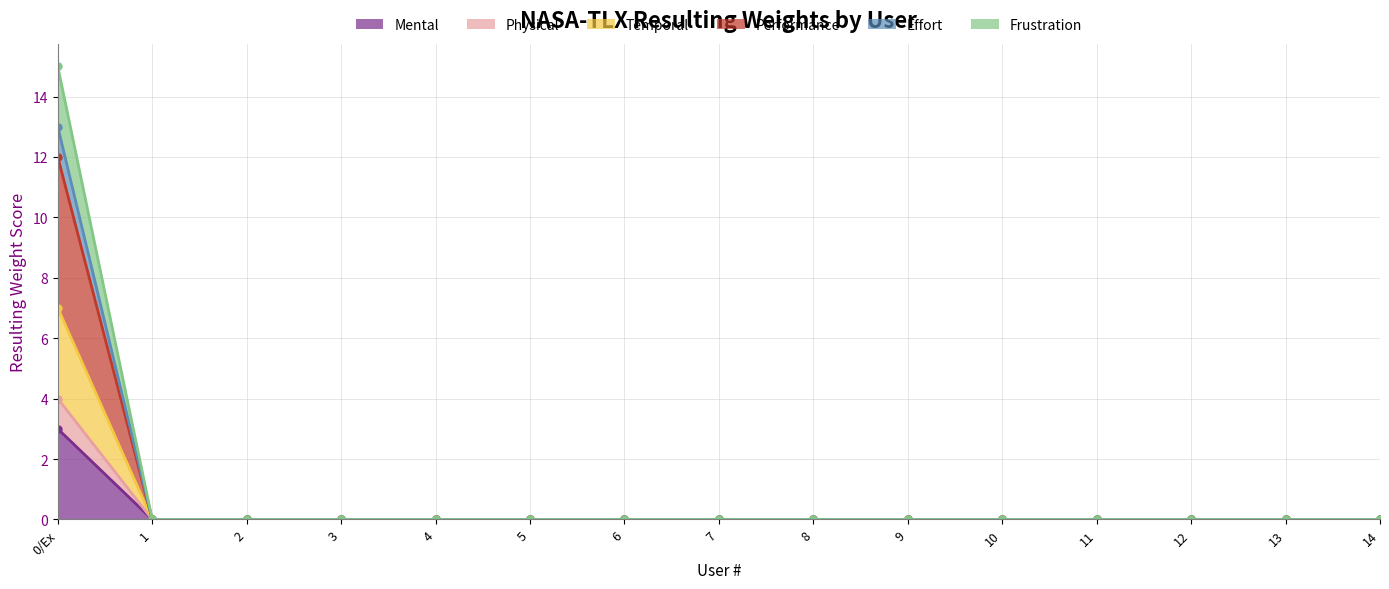

True or false: Temporal has more than 2 points higher than both neighbors.

False